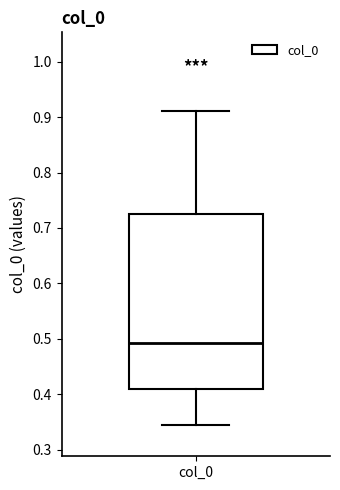

Read this box plot against the y-axis: the position of the median line, the range covered by the box, and the ends of both whiskers. The values are not printed on the chart, so give them approximately, as read against the axis.

median 0.49, box 0.41 to 0.72, whiskers 0.34 to 0.91